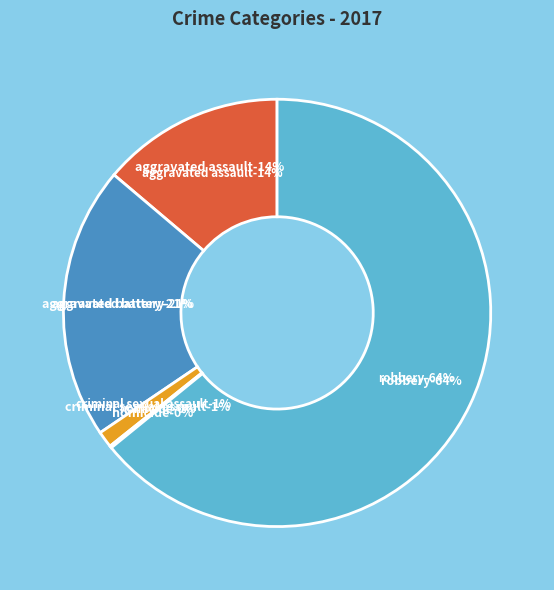

How many slices are in this pie chart?

5